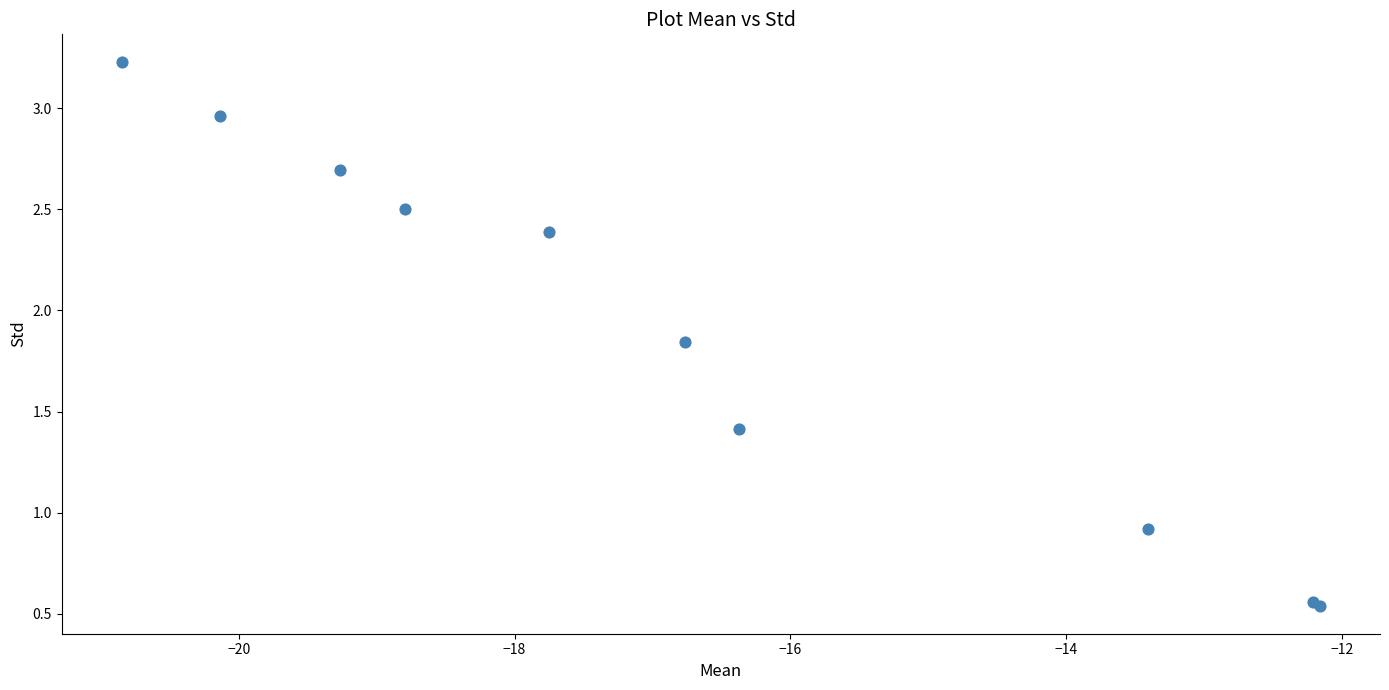

What Y value in the scatter plot is closest to 1?

0.9